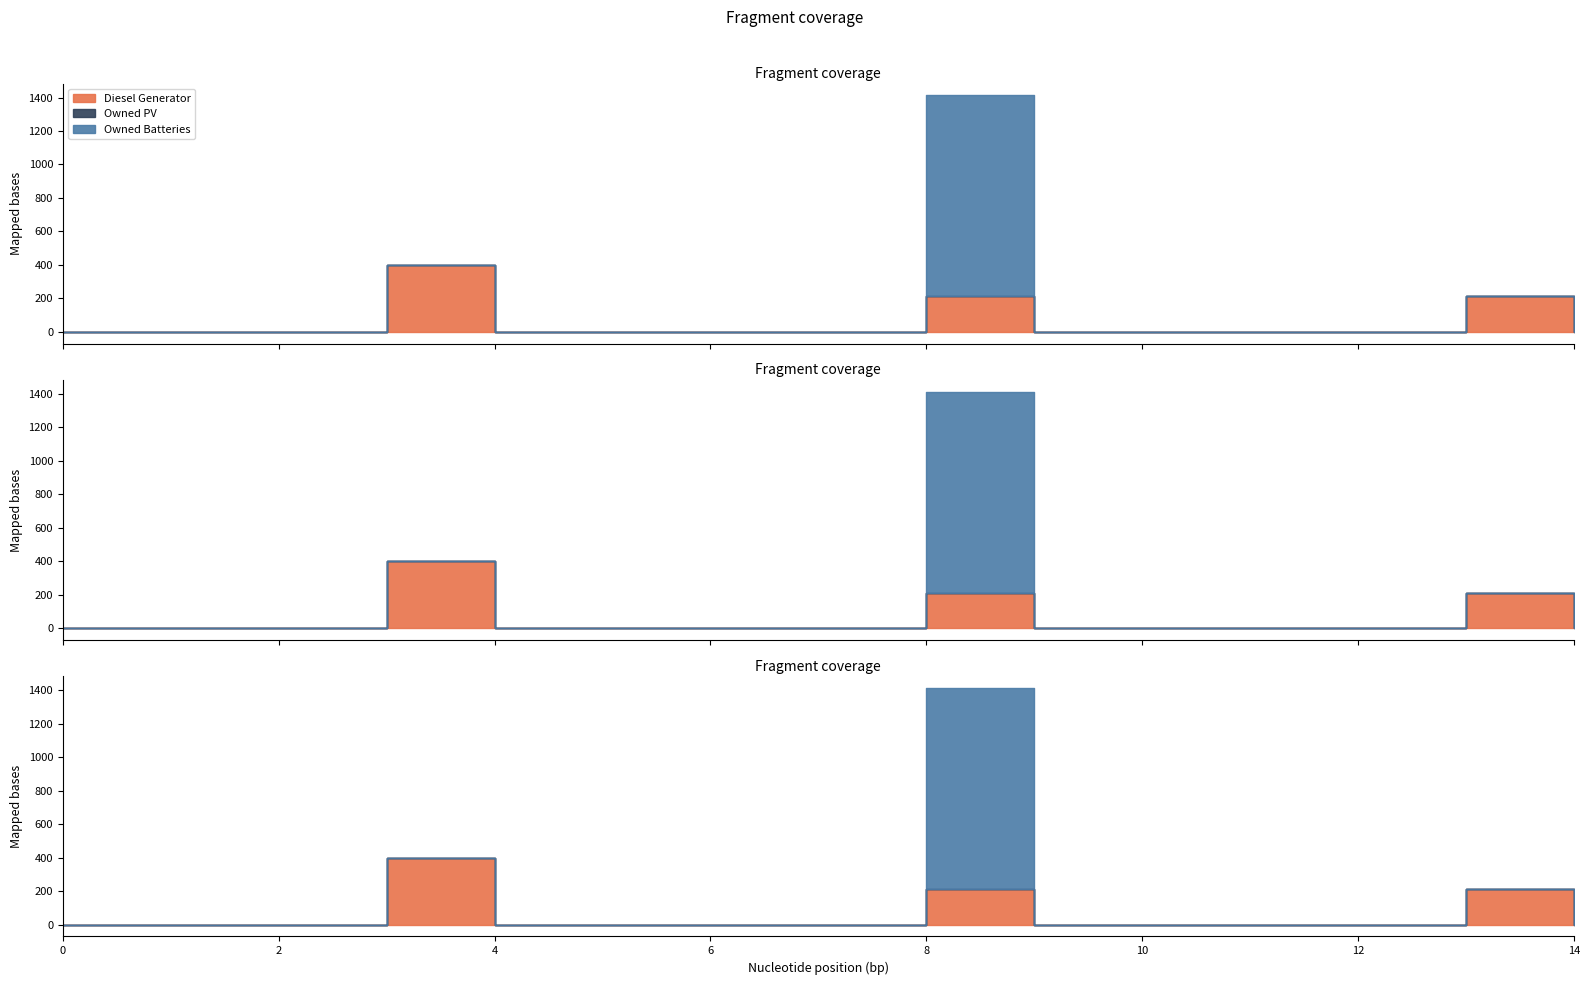

How many categories are shown in the chart?

15